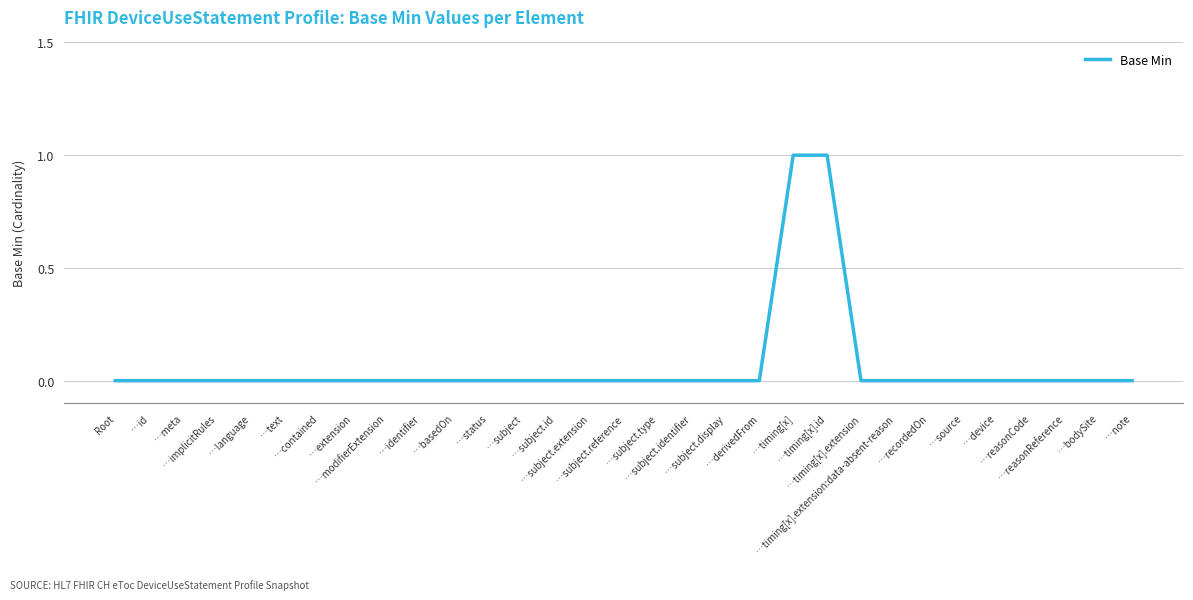

How many lines are shown in the chart?

1